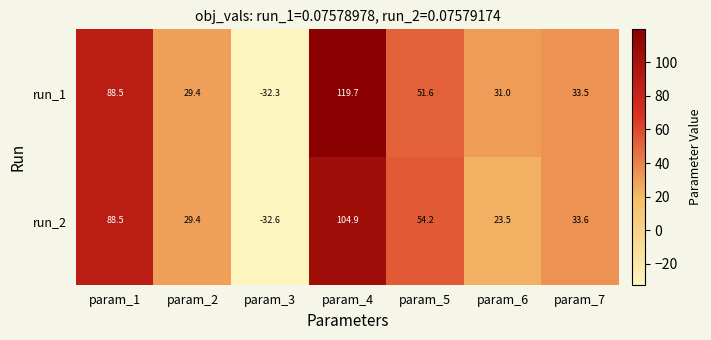

Where does the run_2 series first go above 33?

param_1